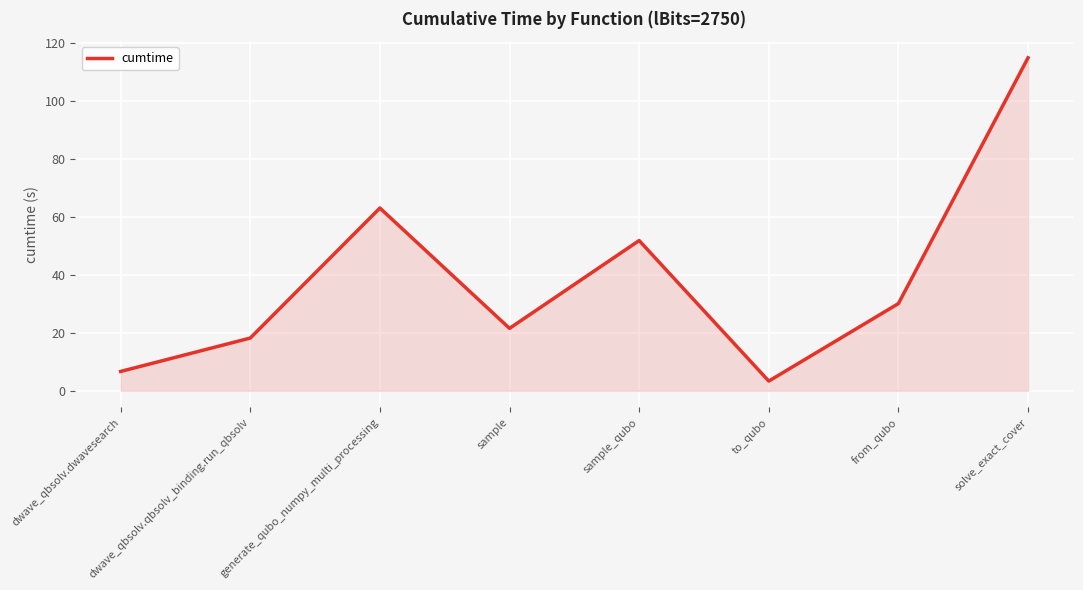

How many lines are shown in the chart?

1